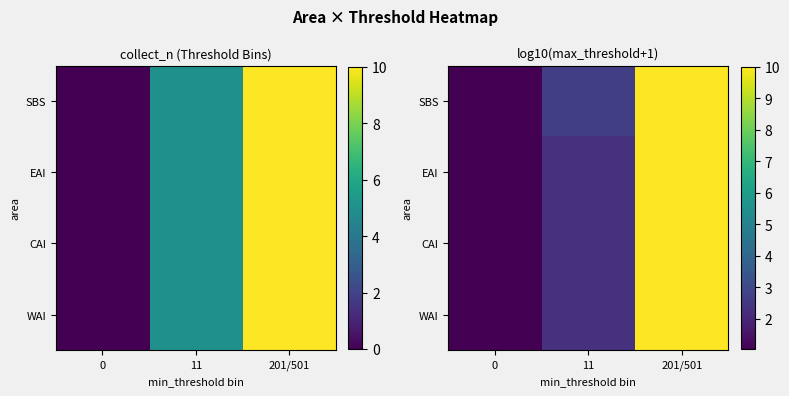

Which has a higher value, 201/501 or 0?

201/501